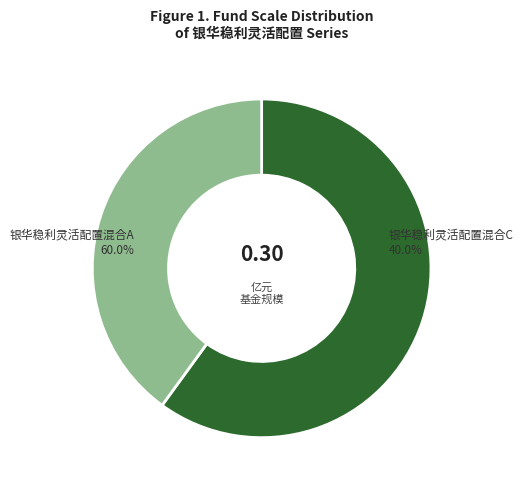

To the nearest percent, what is the combined percentage of 银华稳利灵活配置混合A and 银华稳利灵活配置混合C?

100%